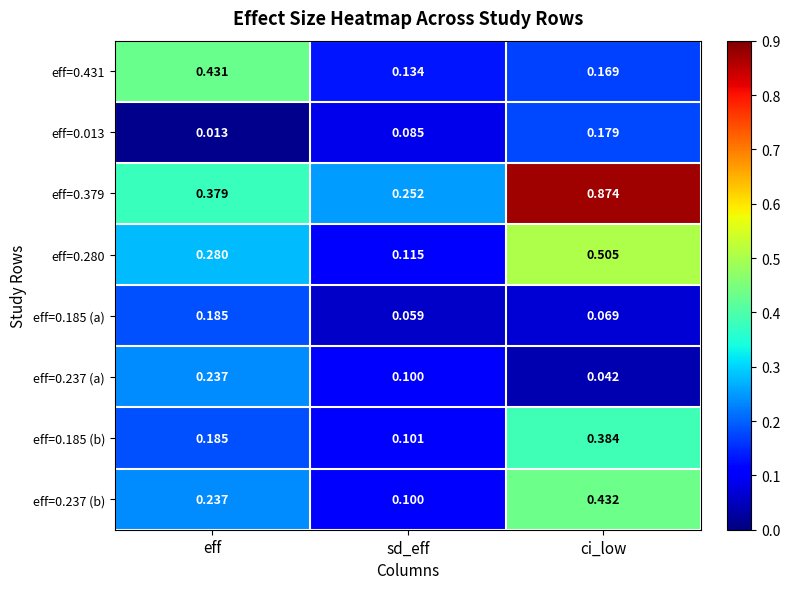

Rank the categories by eff=0.013 value from lowest to highest.

eff, sd_eff, ci_low